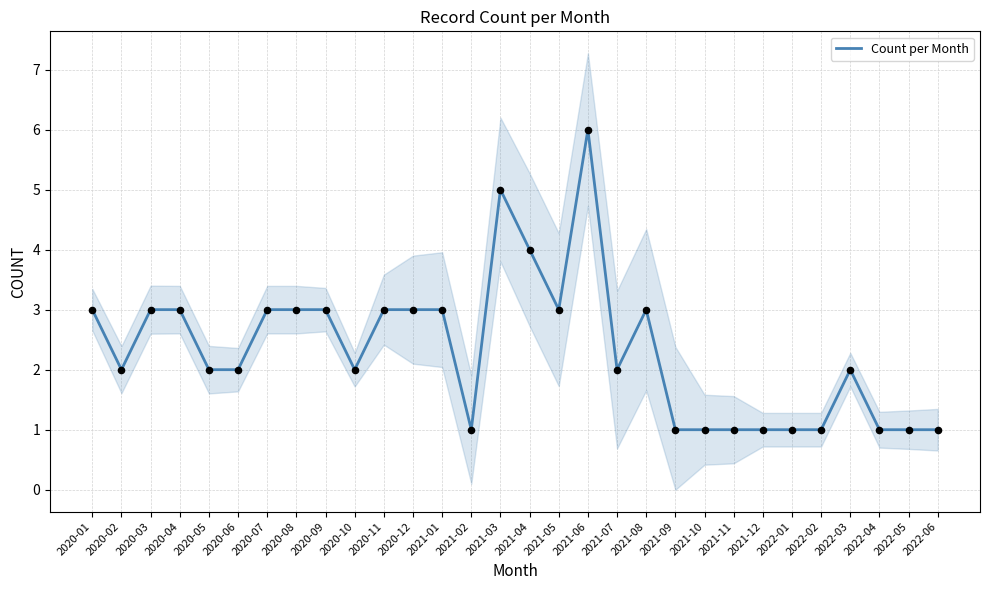

What is the change in value from 2020-12 to 2021-02?

-2